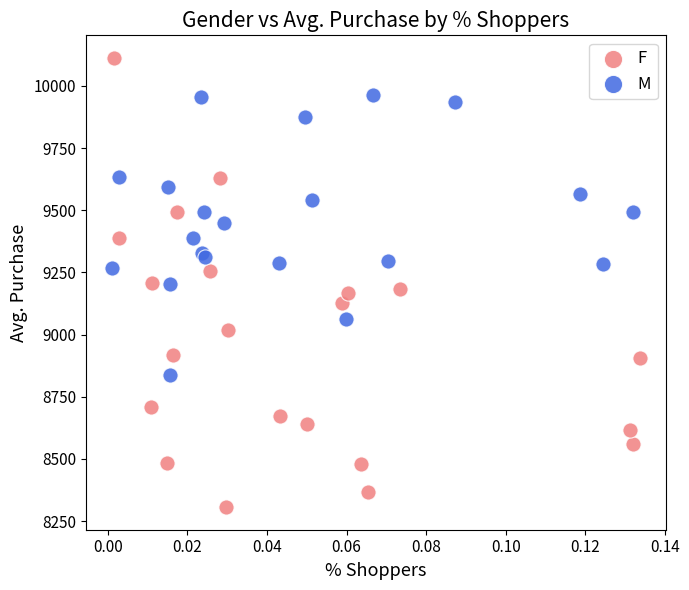

Which series has the largest Y range (max minus min)?

F